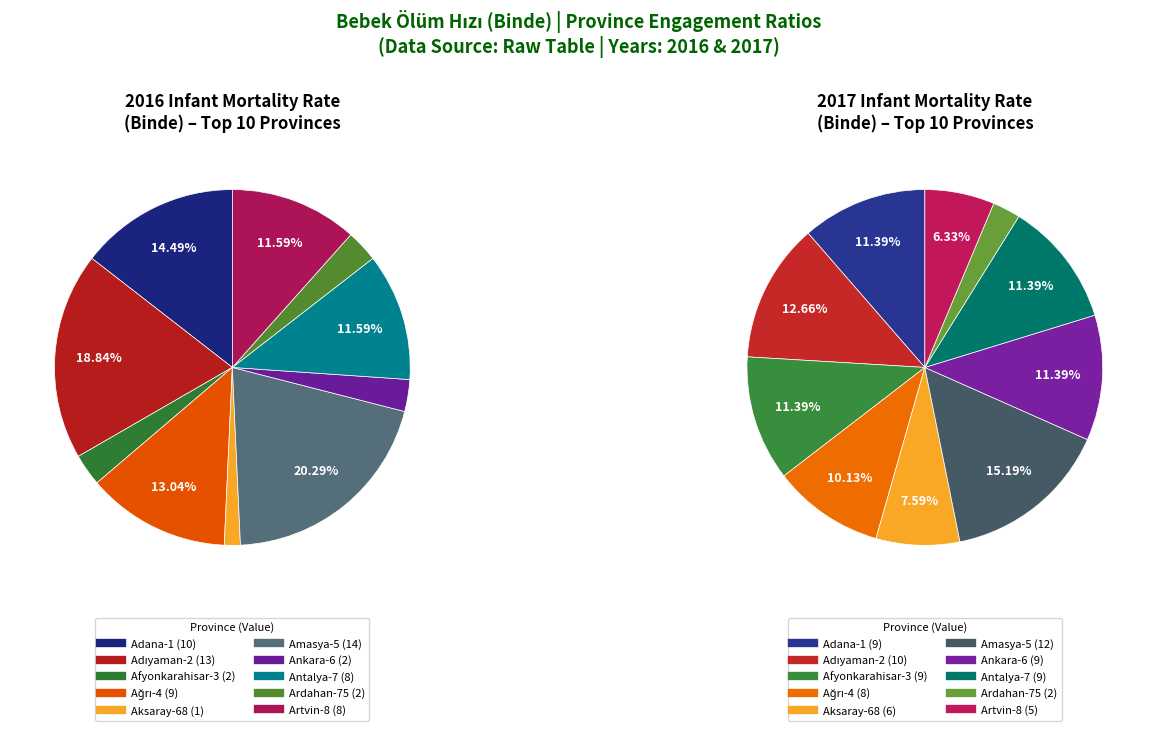

Combined, do Aksaray-68 and Ankara-6 account for over 50%?

No